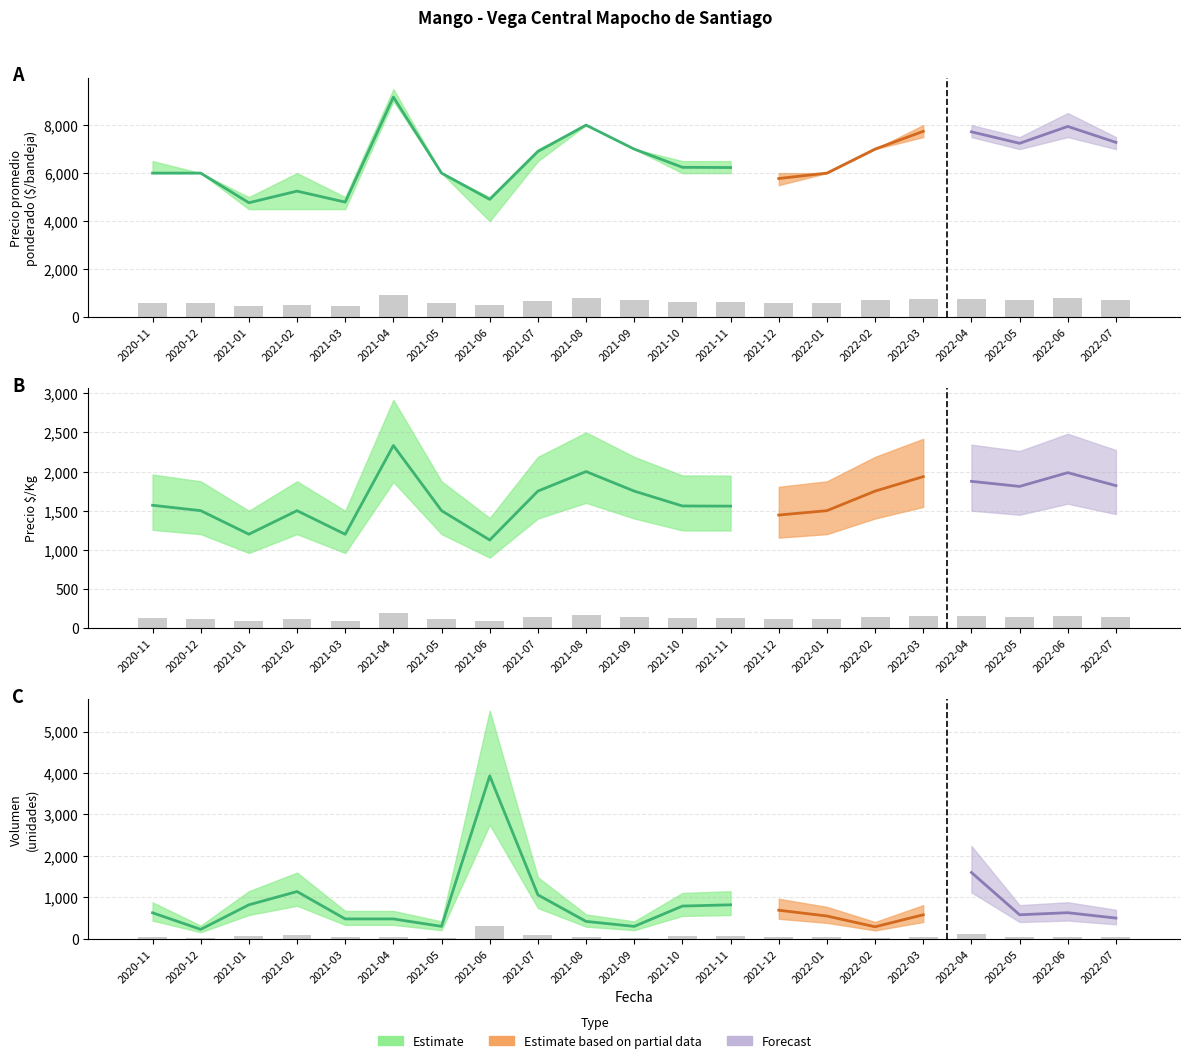

The value of Precio promedio ponderado at 2020-11 is 379.4. True or false?

False